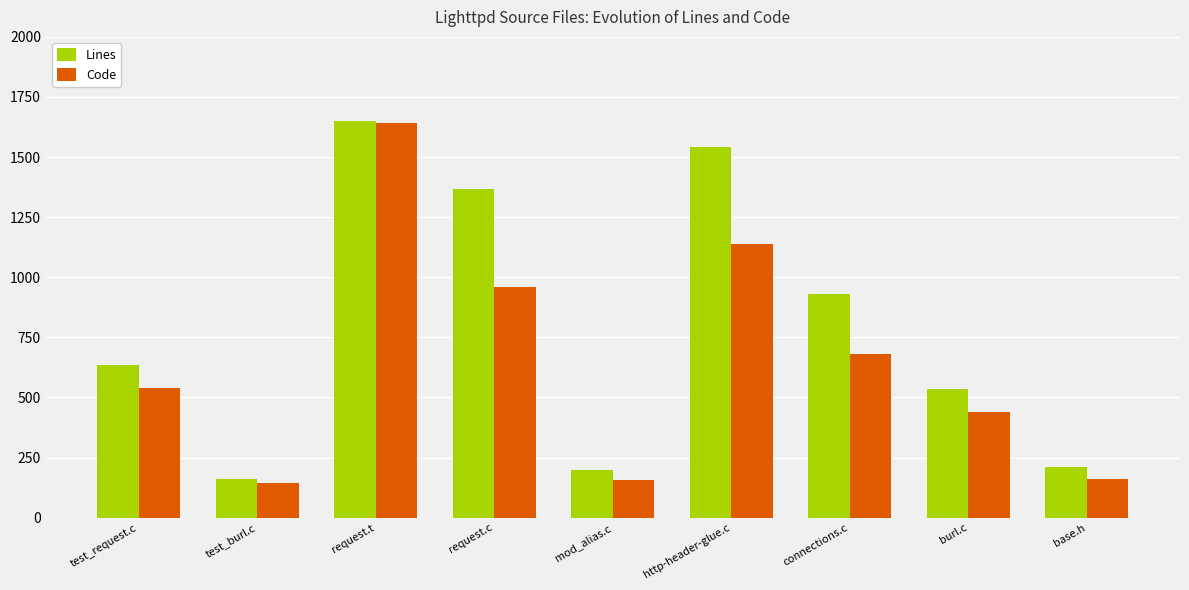

The value of Lines at mod_alias.c is 333. True or false?

False